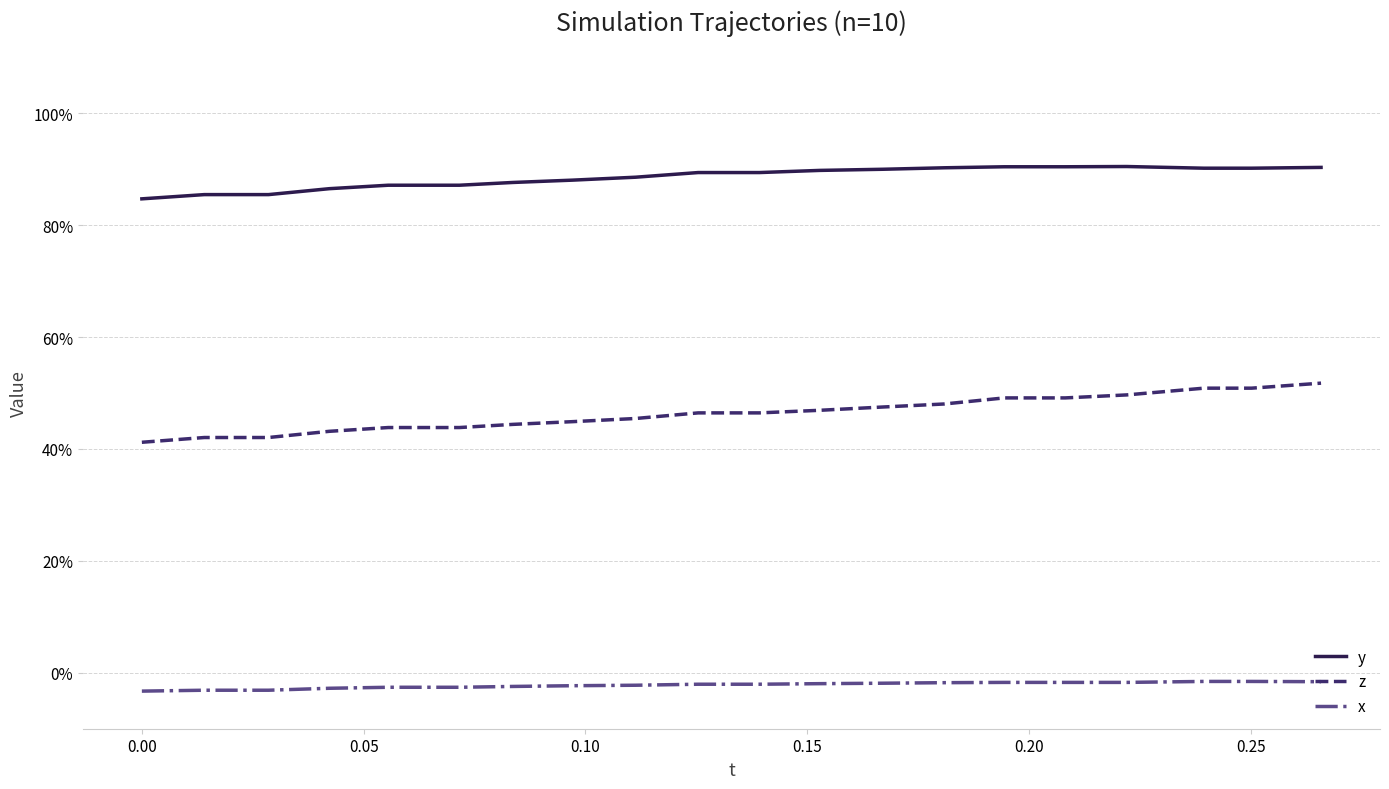

True or false: z has more than 1 interior local peaks.

False